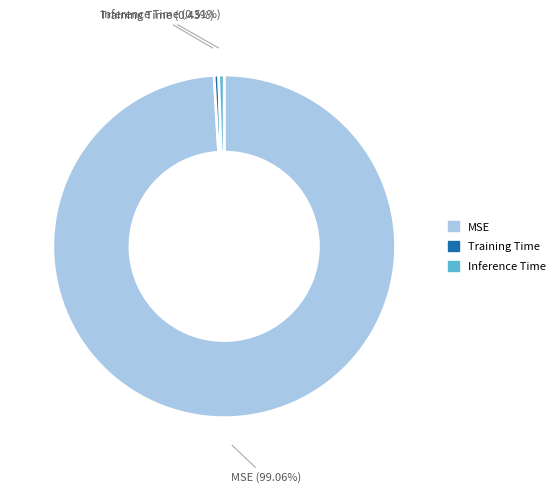

Combined, do Inference Time and MSE account for over 50%?

Yes